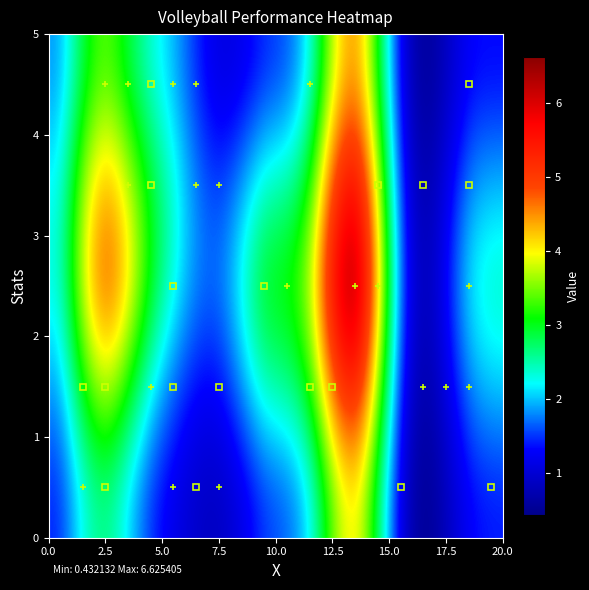

How many series are shown in this chart?

5